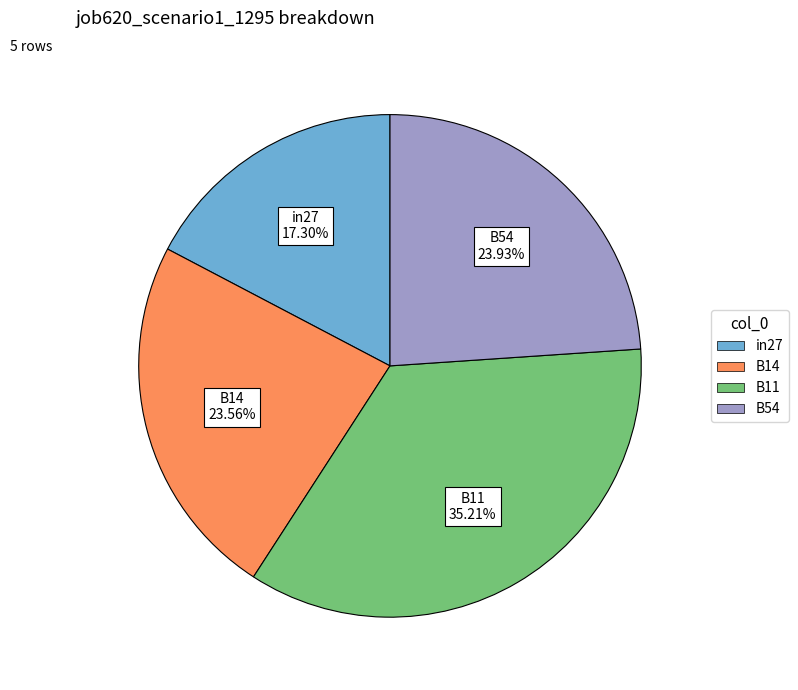

To the nearest percent, what is the difference between the largest and smallest slice percentages?

18%